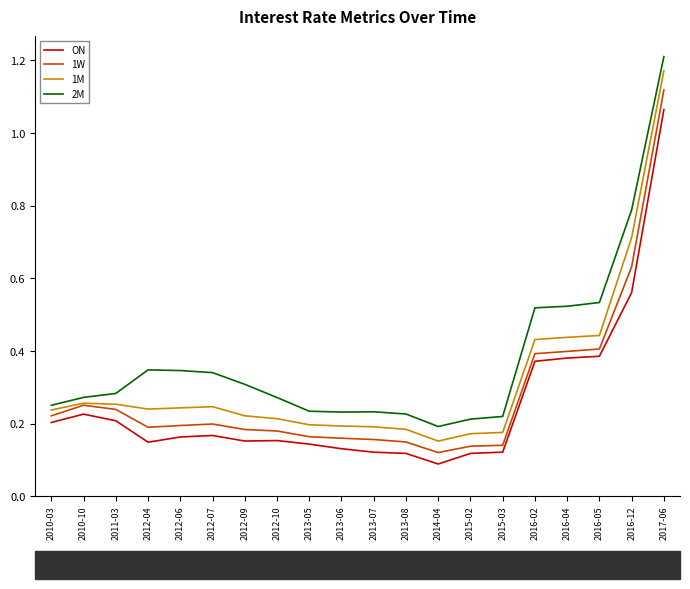

Which label corresponds to the largest value in the chart?

2017-06